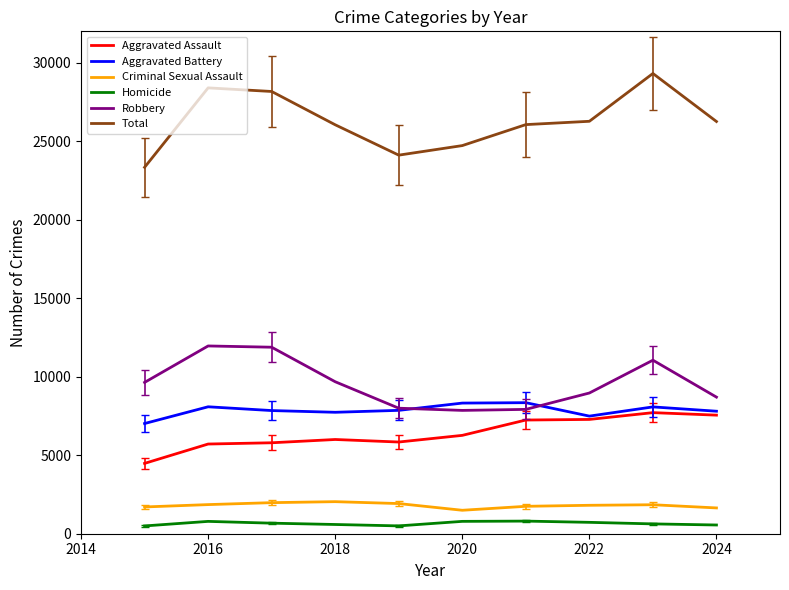

What is the highest value of the Aggravated Battery series?

8347